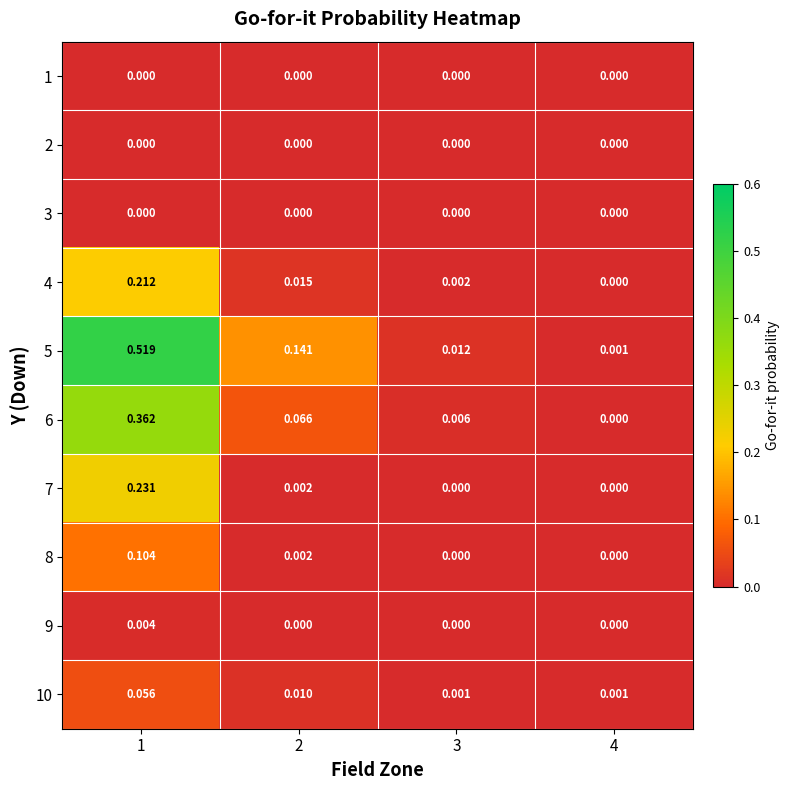

Which series has the largest total across all categories?

5